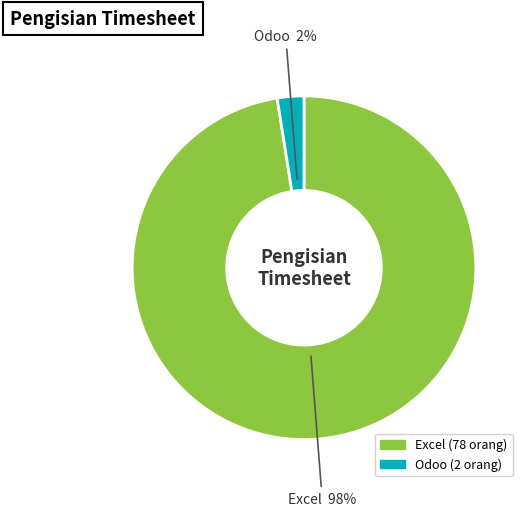

To the nearest percent, what is the combined percentage of Odoo and Excel?

100%